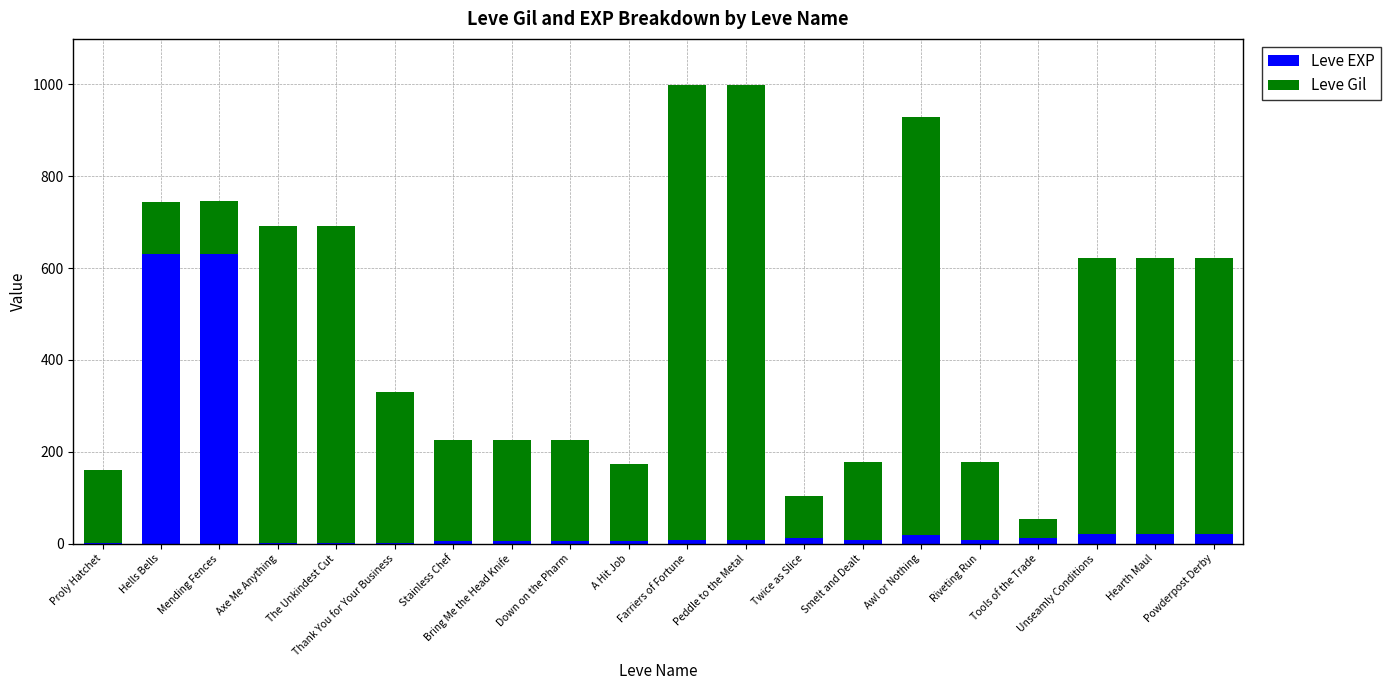

Rank the series at Peddle to the Metal from lowest to highest value.

Leve EXP, Leve Gil